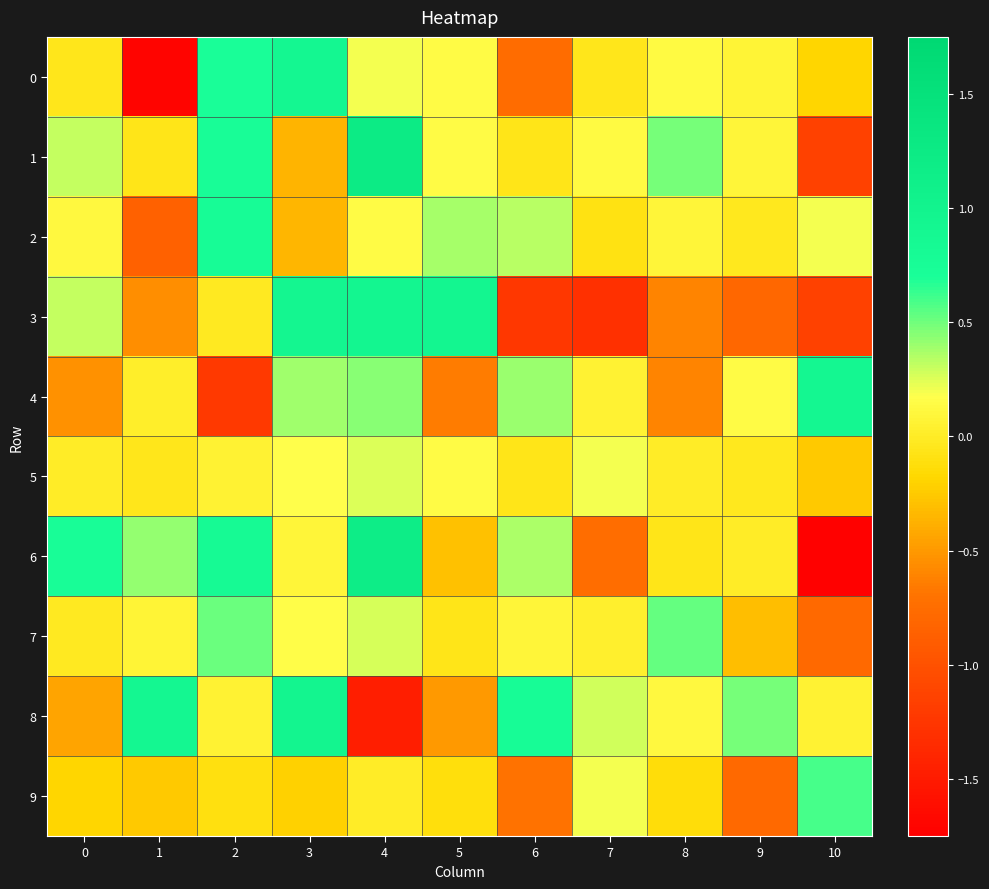

Which has a higher value, 4 or 8?

4